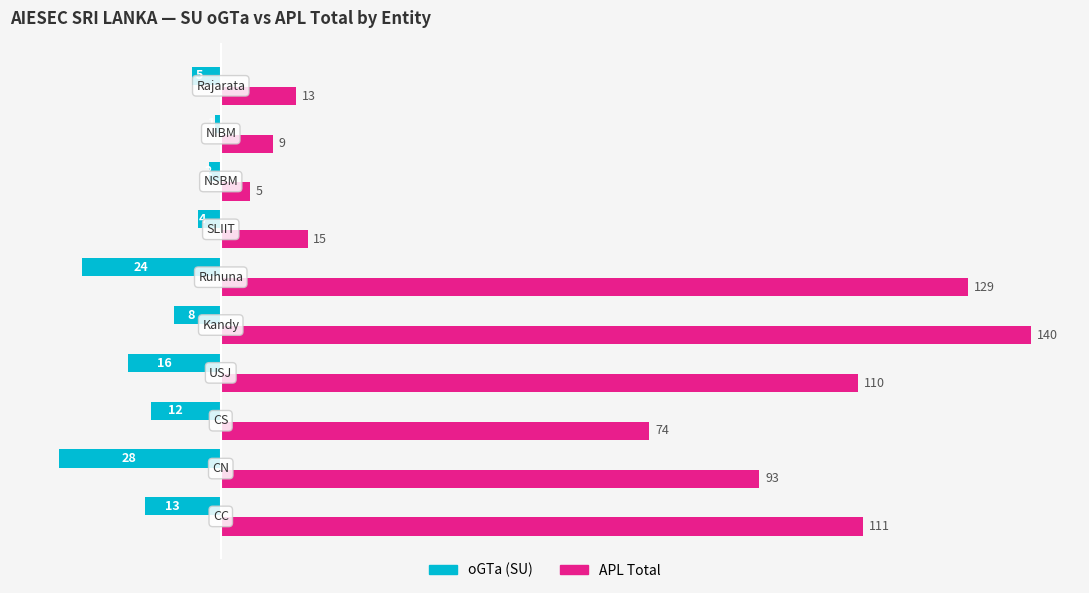

What is the minimum value for APL Total?

5